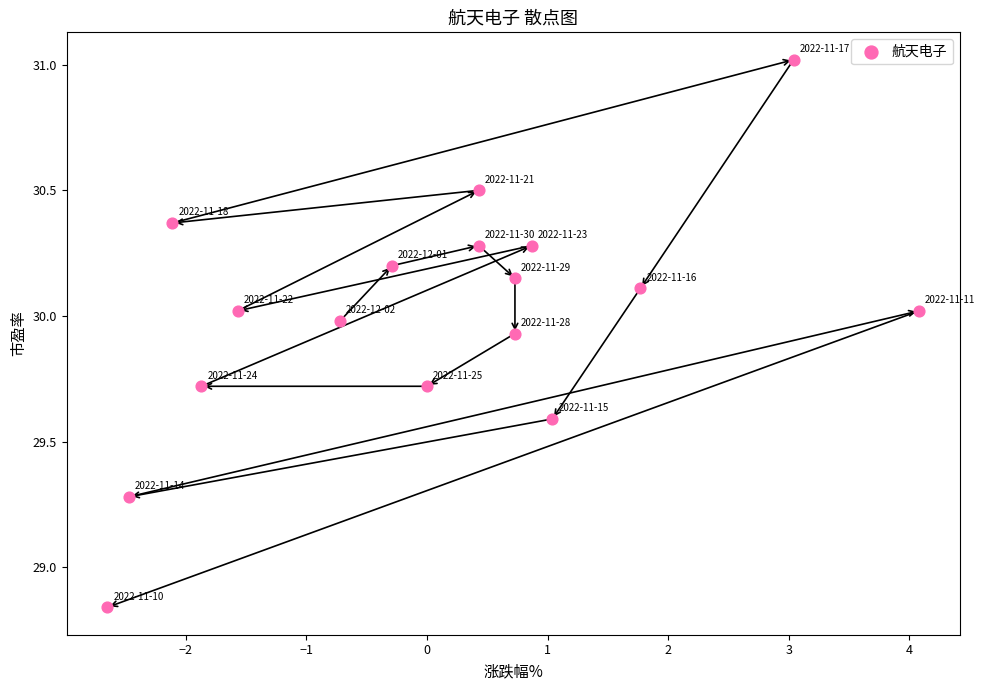

What is the range of Y values (max minus min)?

2.2